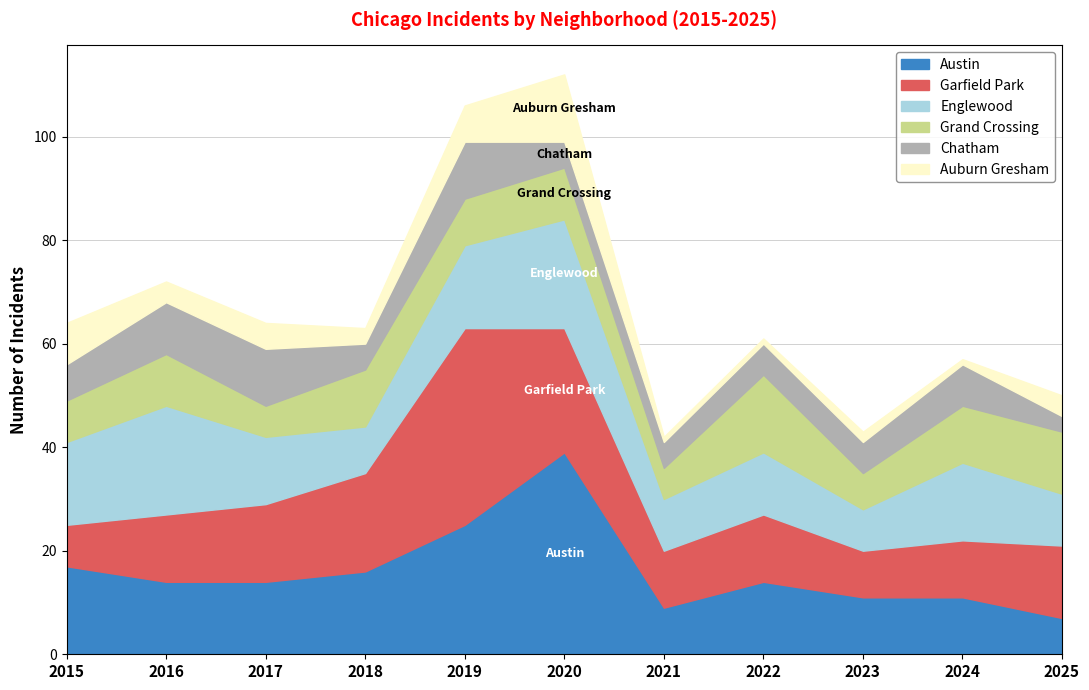

Where is the first local minimum for Grand Crossing?

2017